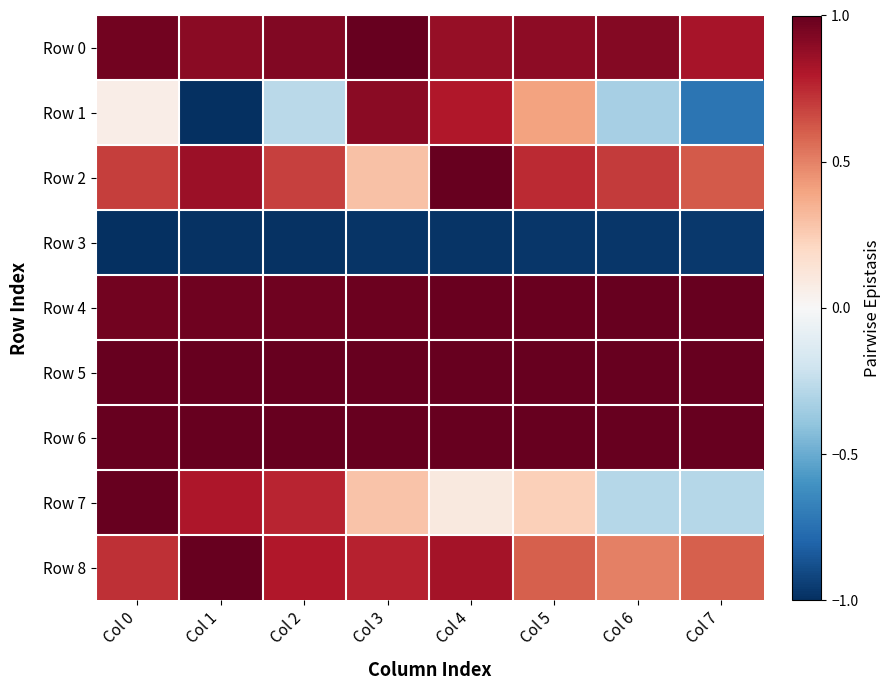

What is the total value across all series at Col 1?

4.5